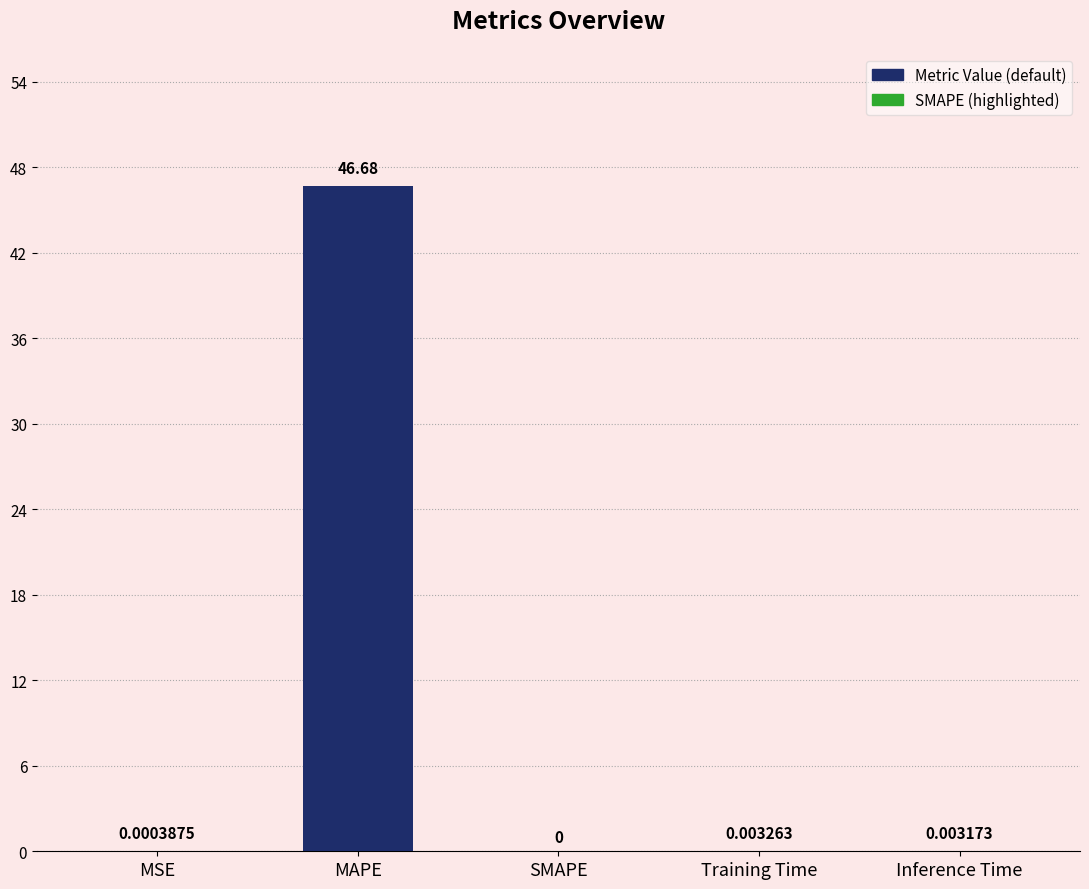

Is it true that the value at MSE is 0.0?

True